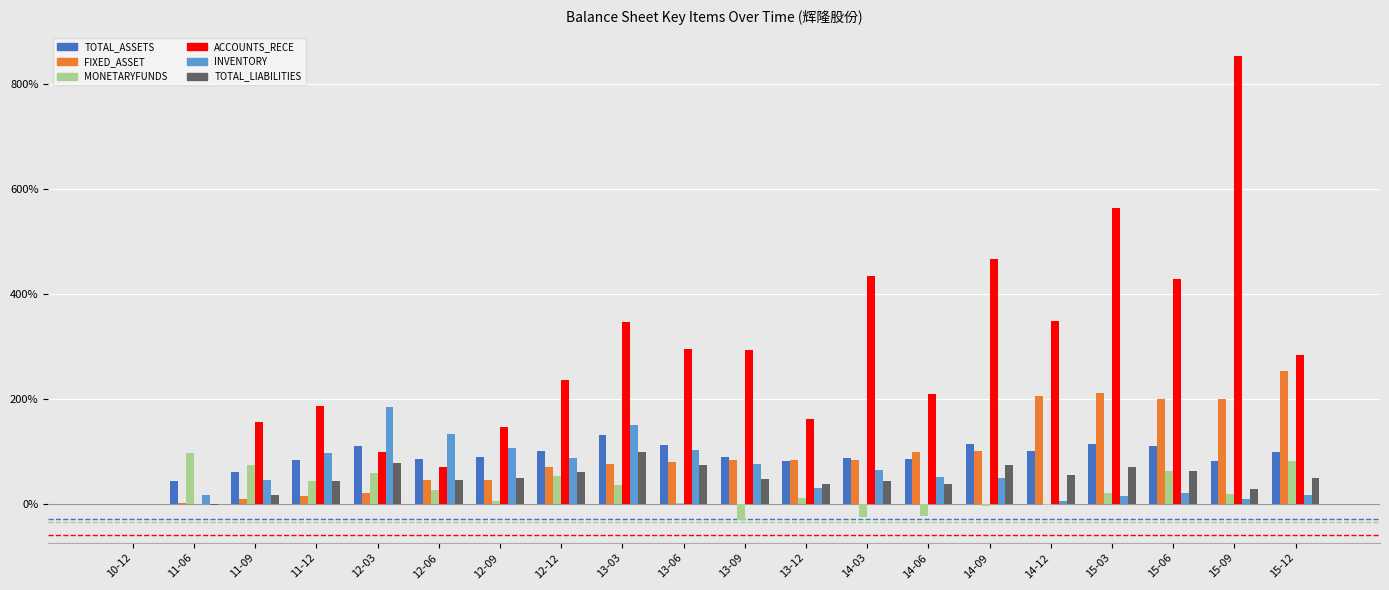

What is the total value across all series at 12-06?

401.9